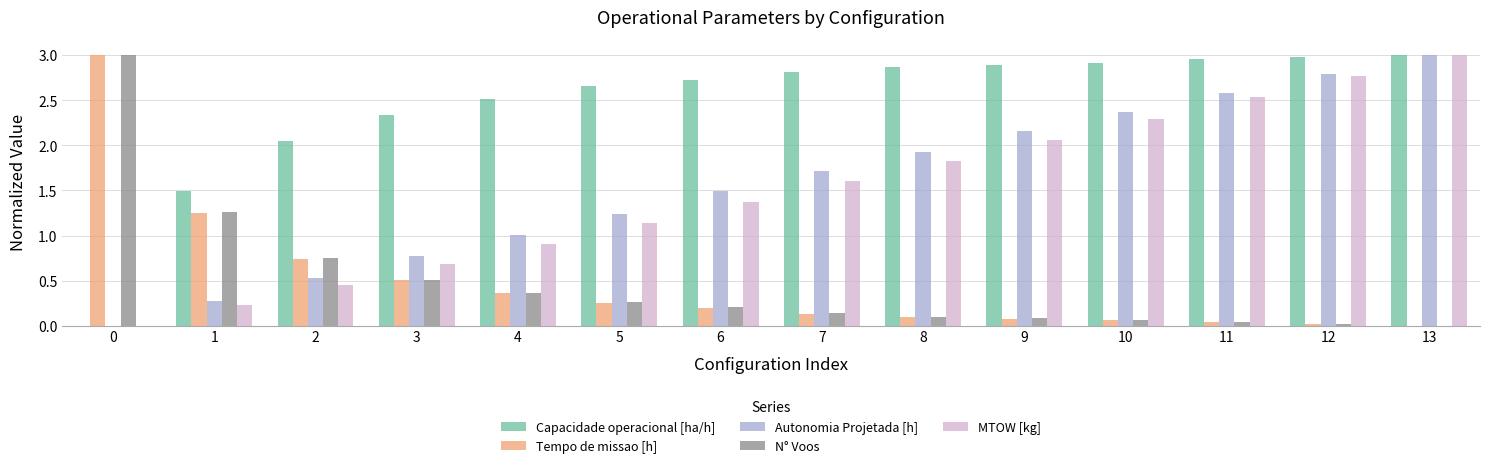

At which category is the sum across all series the highest?

13